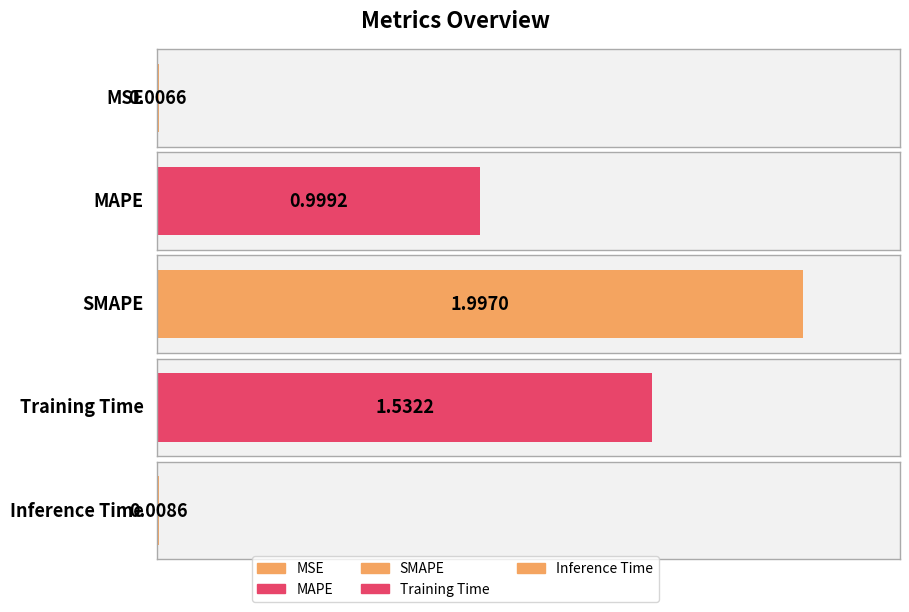

Reading left to right, transcribe all the data shown in this chart.

MSE=0.0	MAPE=1.0	SMAPE=2.0	Training Time=1.5	Inference Time=0.0